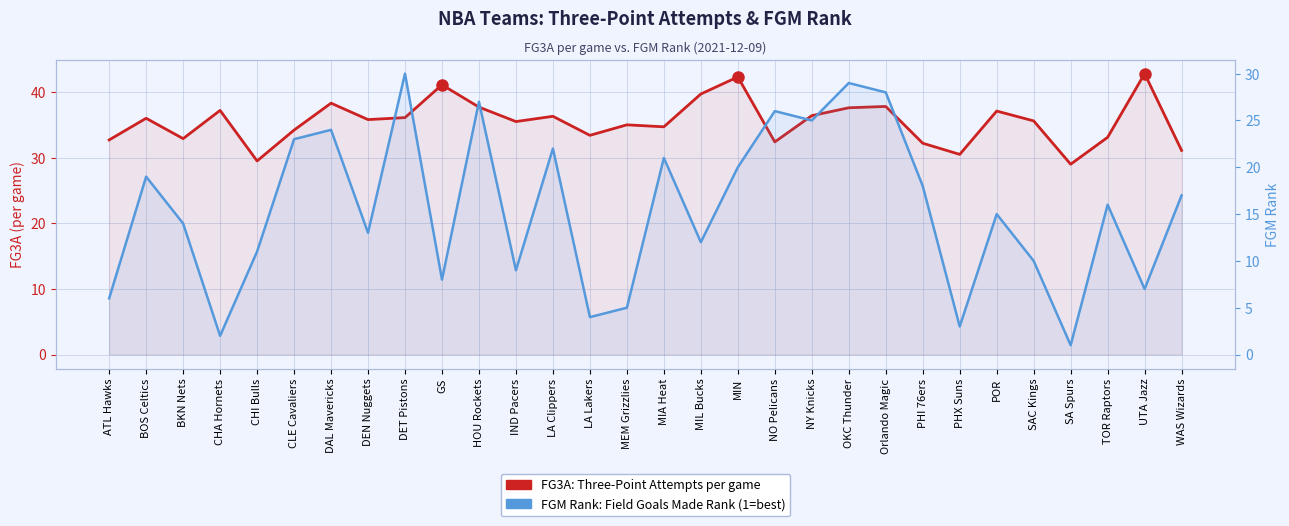

The FGM Rank (1=best) series shows 21.0 at DEN Nuggets. True or false?

False